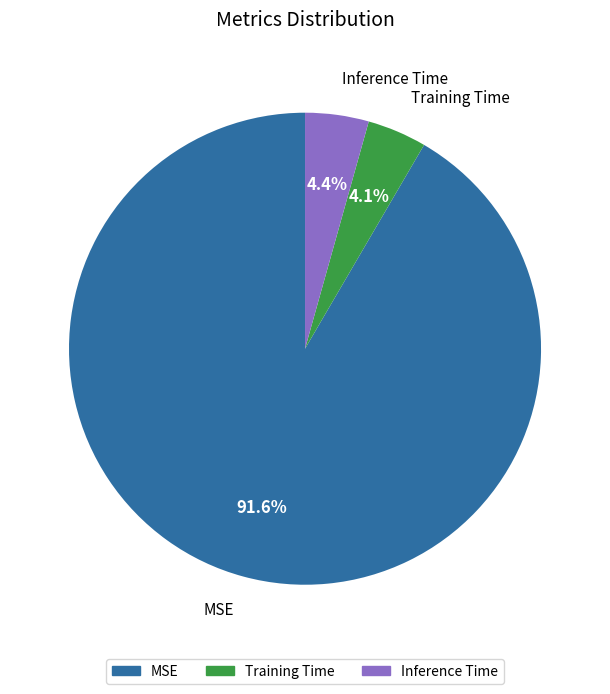

The MSE slice represents 84% of the pie. True or false?

False